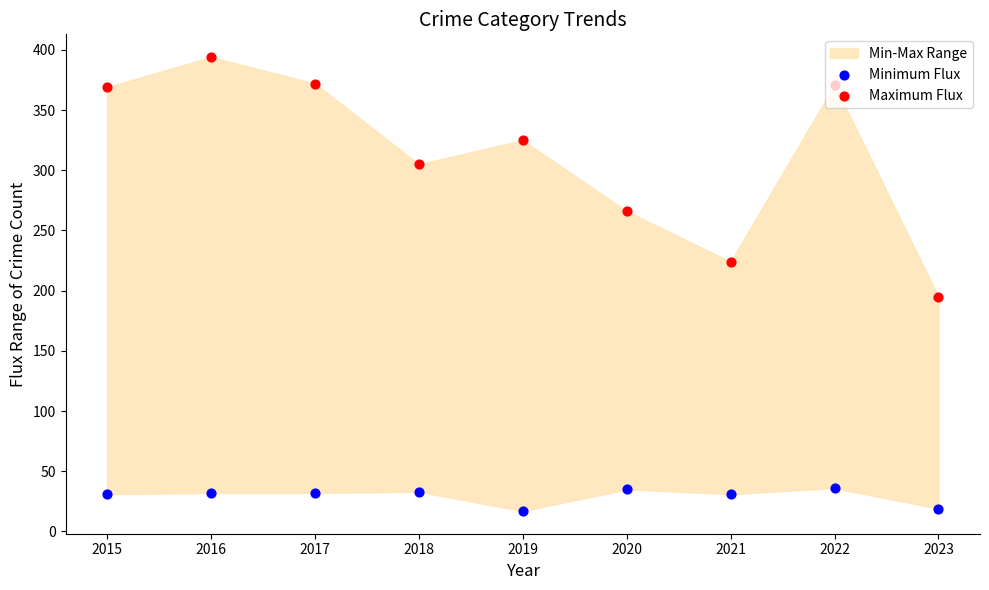

Which series contains the lowest Y value?

Minimum Flux